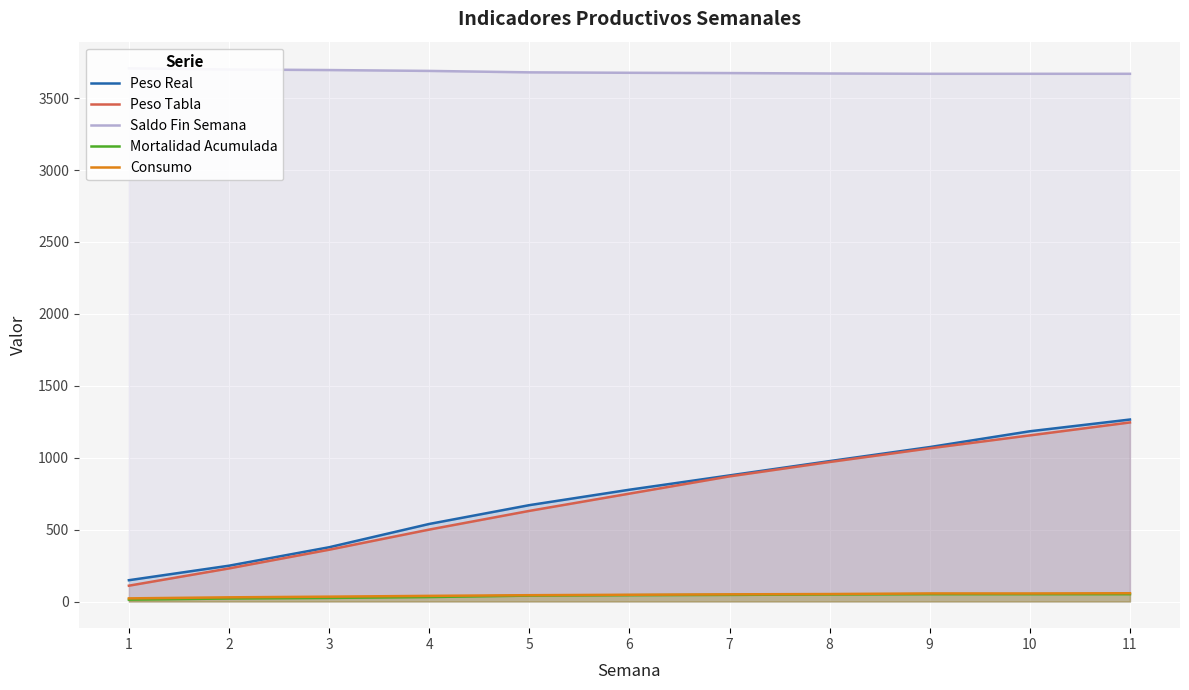

Is the value of Consumo at 4 greater than the value of Peso Tabla at 7?

No